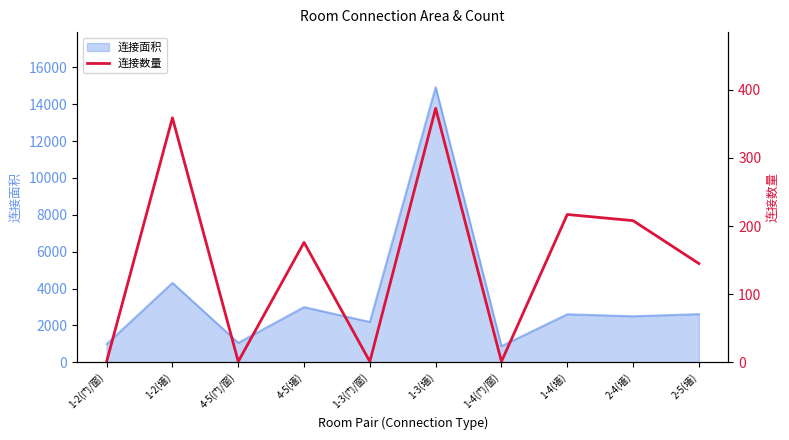

What is the lowest value of the 连接面积 series?

876